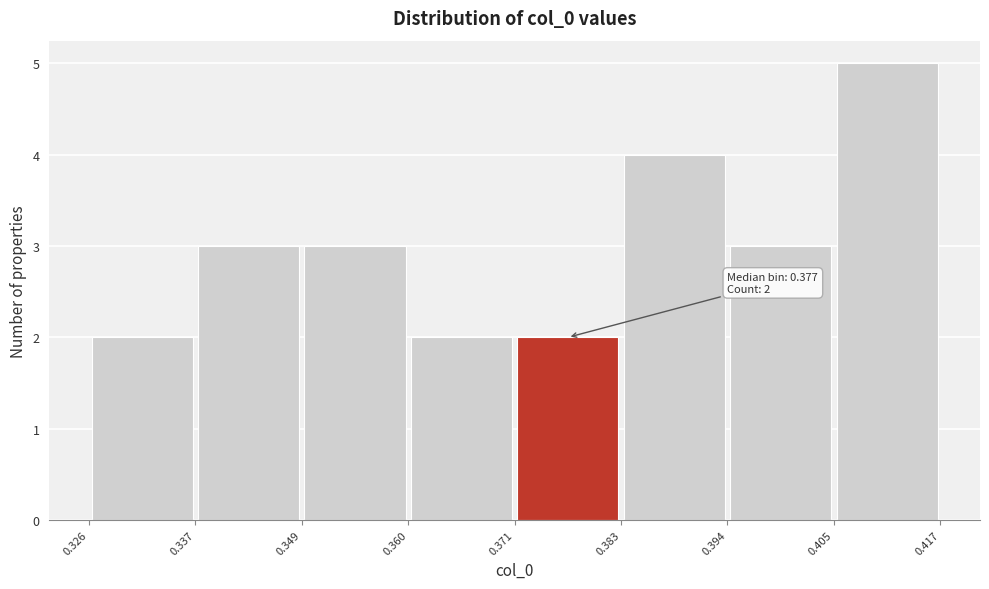

Over which range of the x-axis is the bar tallest?

0.405 to 0.417